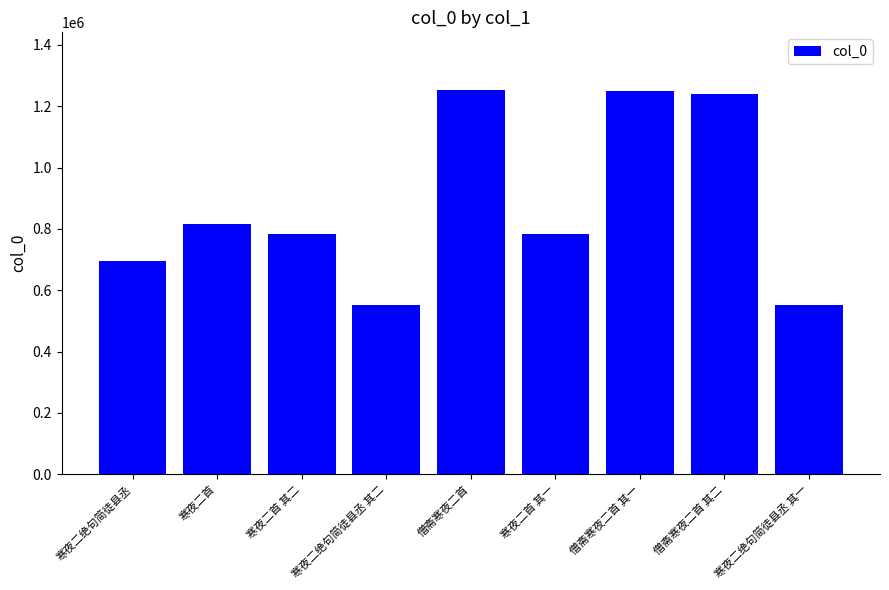

The chart shows a value of 415057 at 僧斋寒夜二首. True or false?

False